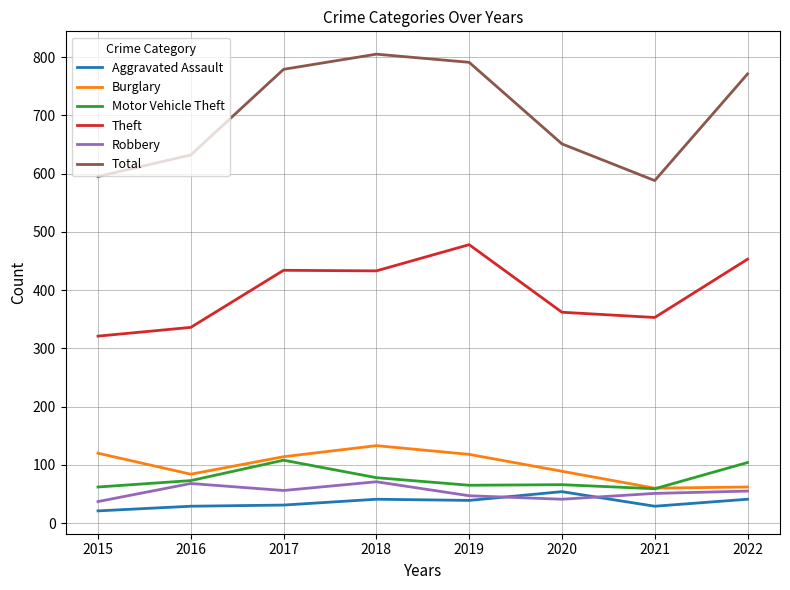

What is the difference between the second highest and minimum values in the Total series?

203